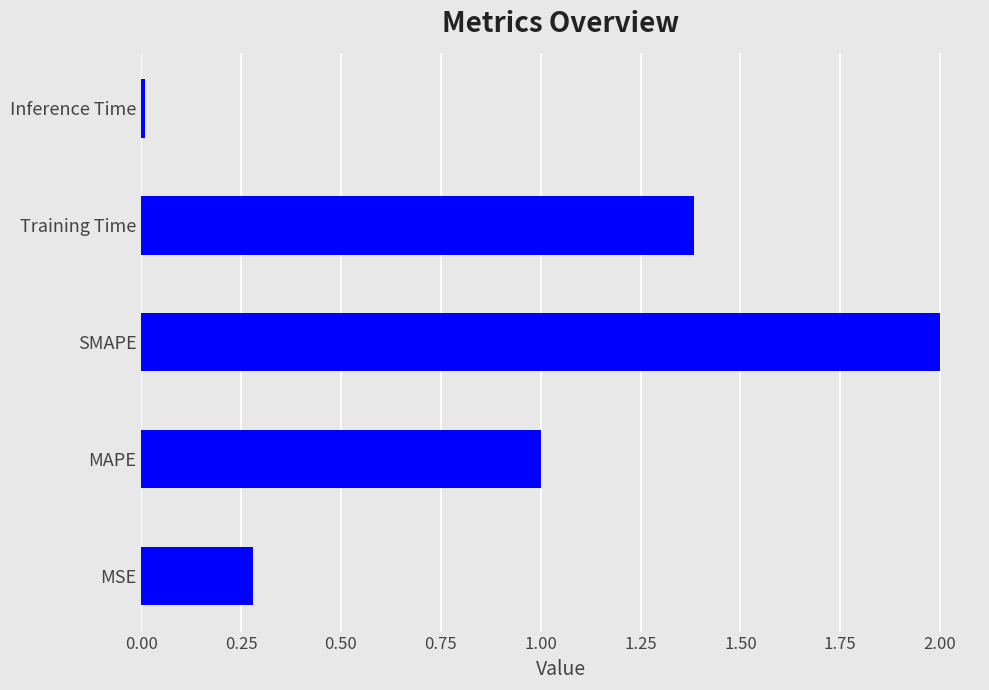

Count the number of categories in the chart.

5